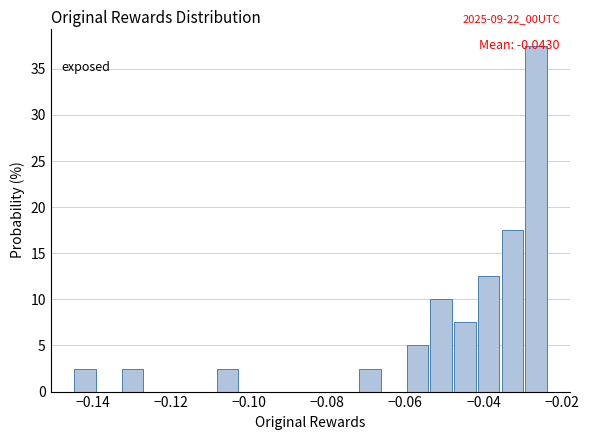

Read against the x-axis, roughly where is the centre of the tallest bar?

-0.026